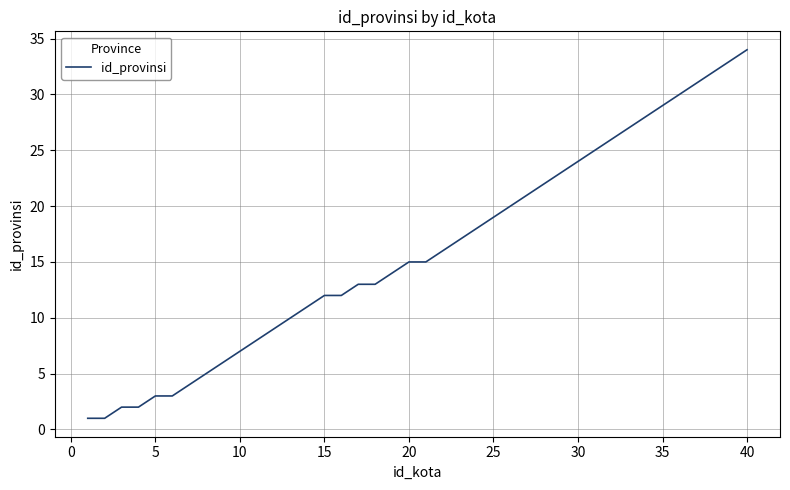

What is the maximum value shown in the chart?

34